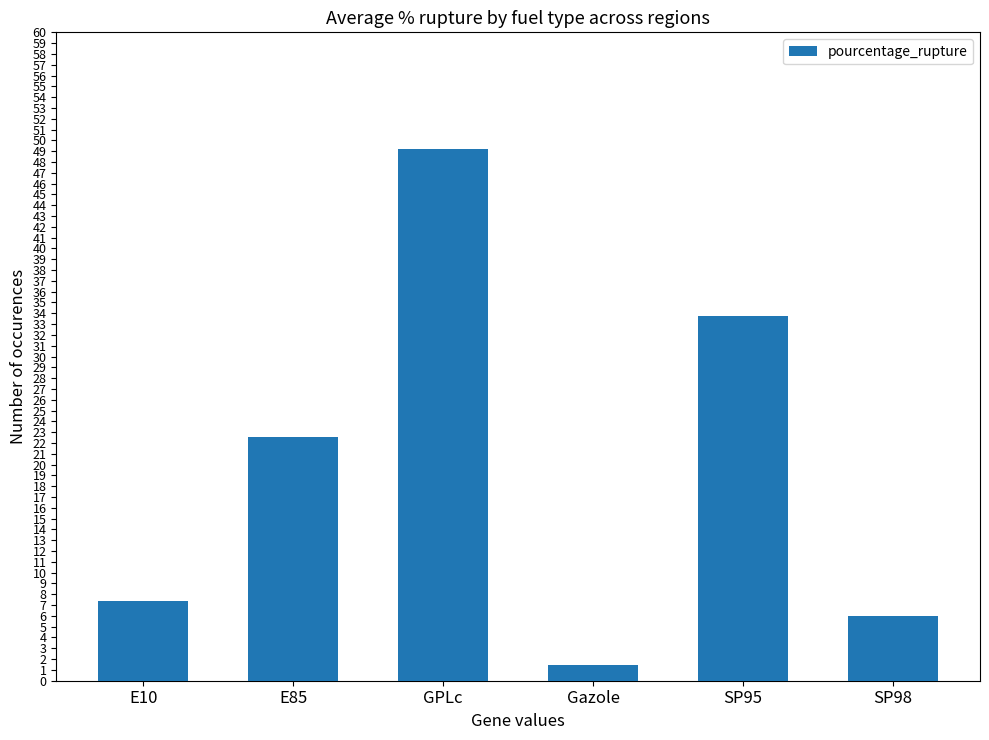

Where does the data first go above 22?

E85